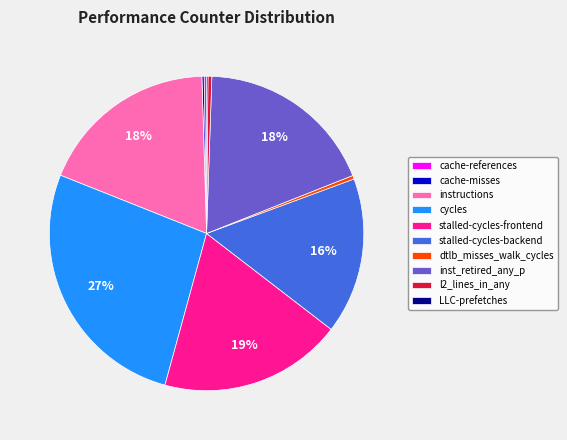

Which category has the biggest portion of the pie?

cycles